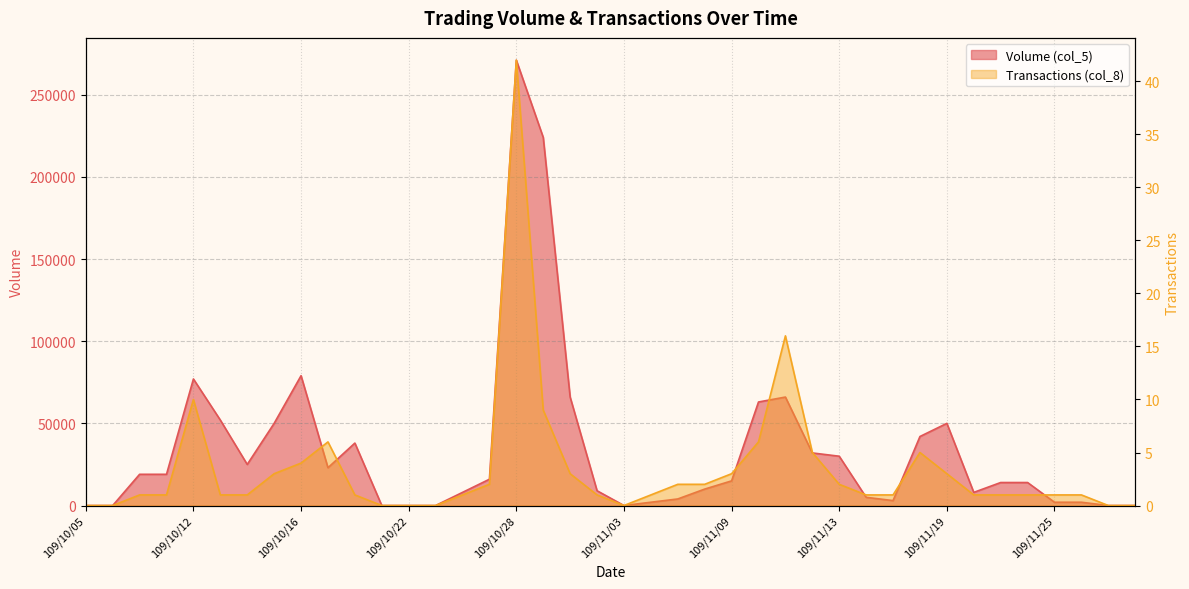

What is the sum of the Transactions (col_8) values at 109/11/12 and 109/11/09?

8